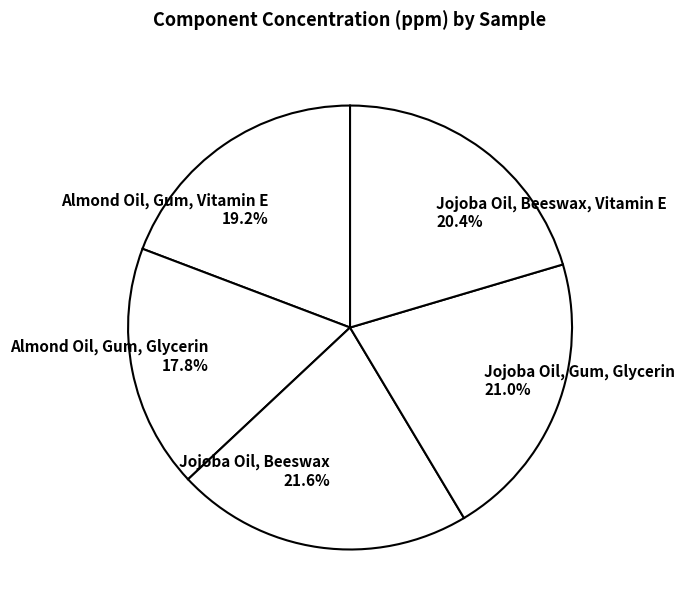

Rank the categories by value from lowest to highest.

Almond Oil, Gum, Glycerin 17.8%, Almond Oil, Gum, Vitamin E 19.2%, Jojoba Oil, Beeswax, Vitamin E 20.4%, Jojoba Oil, Gum, Glycerin 21.0%, Jojoba Oil, Beeswax 21.6%